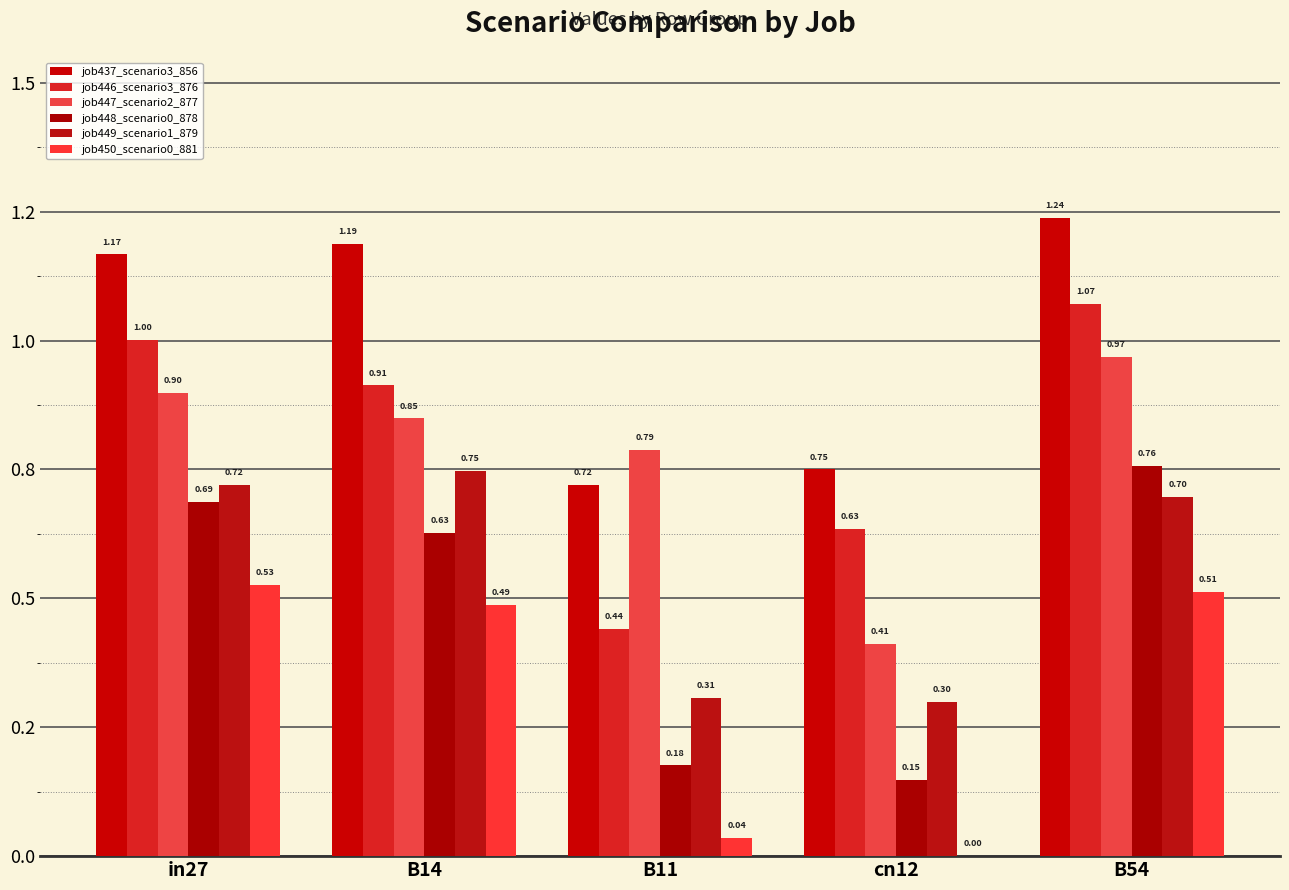

At how many categories does at least one series exceed 0?

5